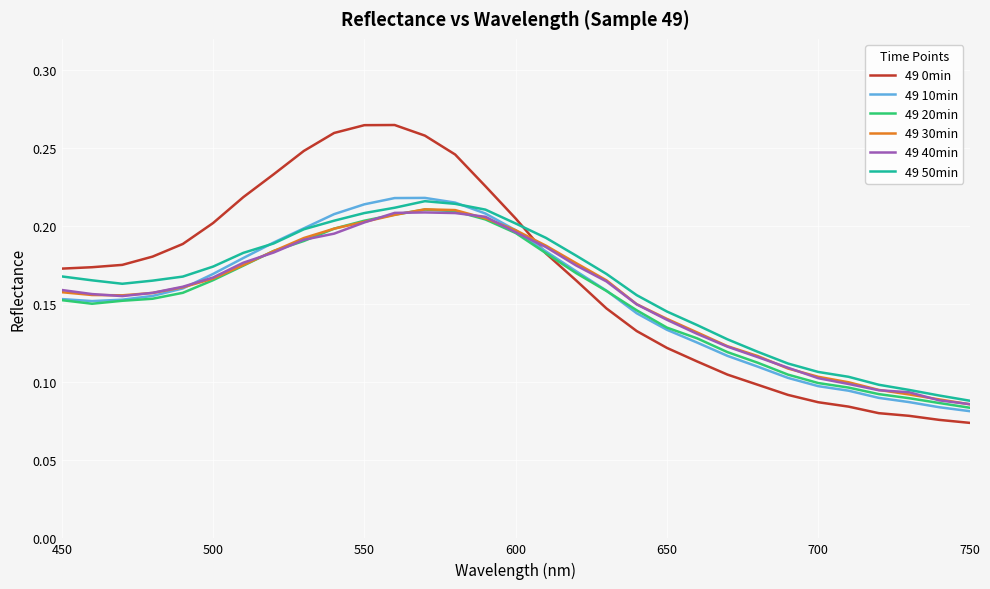

How many intersections are there between 49 0min and 49 30min?

1